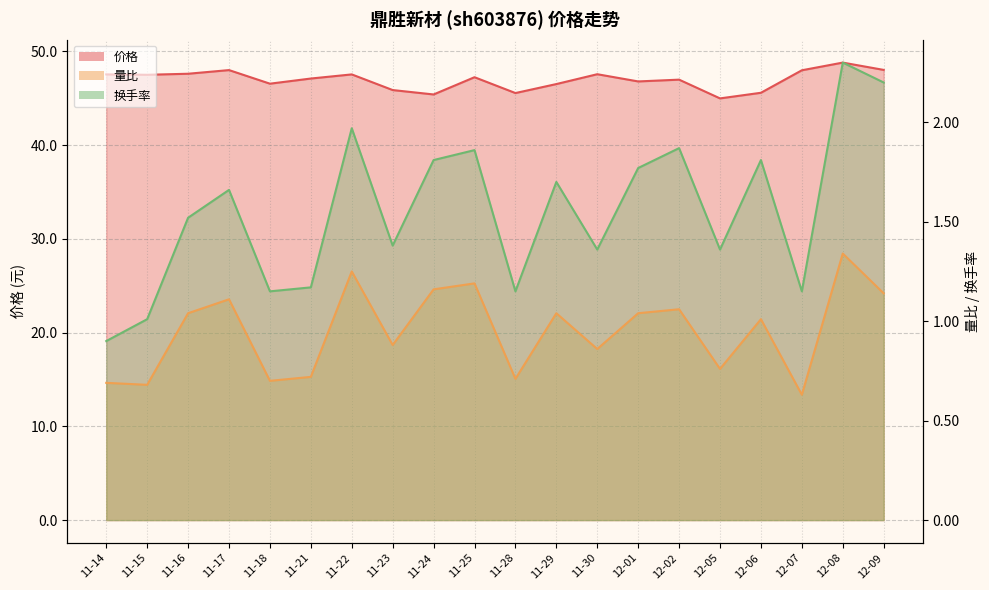

What are all the series names shown in the legend?

价格, 量比, 换手率